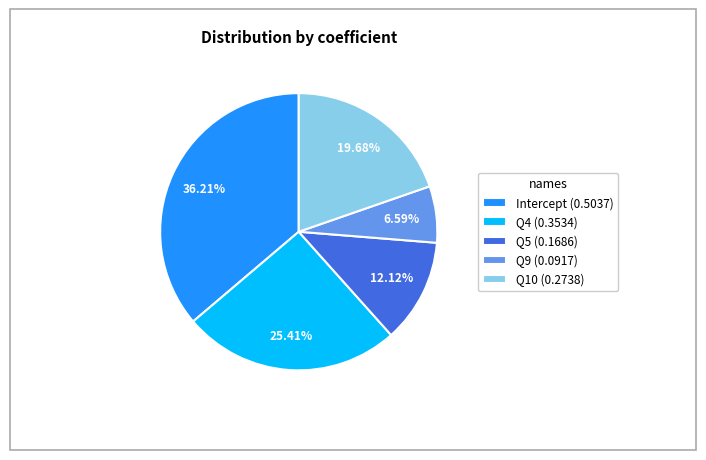

What is the total percentage of Intercept and Q9?

42.8%